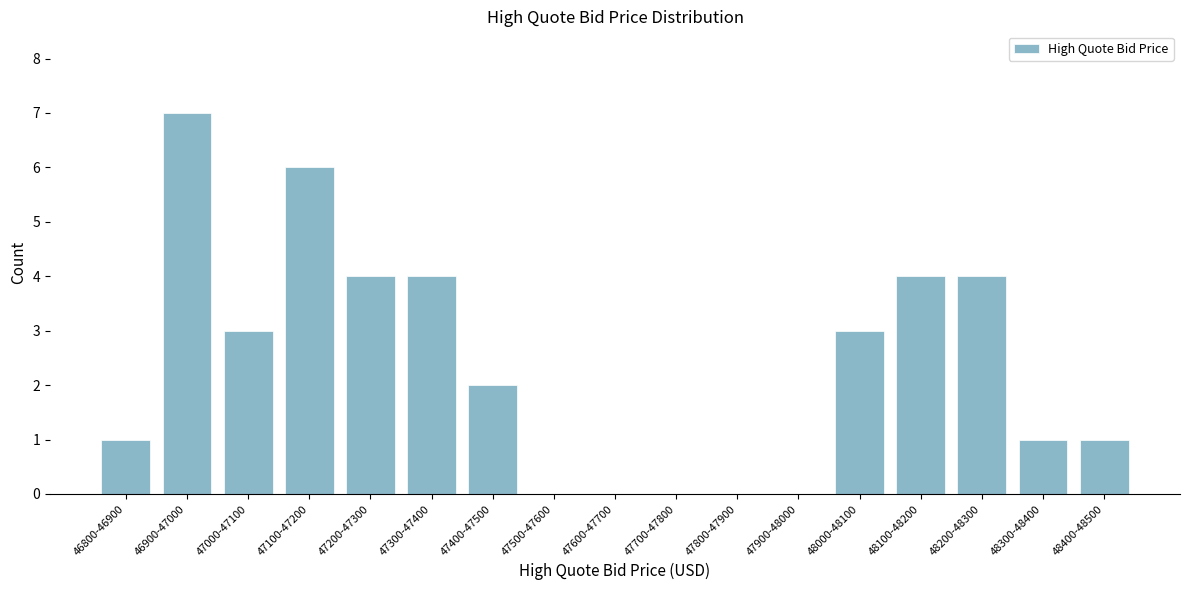

Reading left to right, list all the values displayed in this chart.

46800-46900=1	46900-47000=7	47000-47100=3	47100-47200=6	47200-47300=4	47300-47400=4	47400-47500=2	47500-47600=0	47600-47700=0	47700-47800=0	47800-47900=0	47900-48000=0	48000-48100=3	48100-48200=4	48200-48300=4	48300-48400=1	48400-48500=1